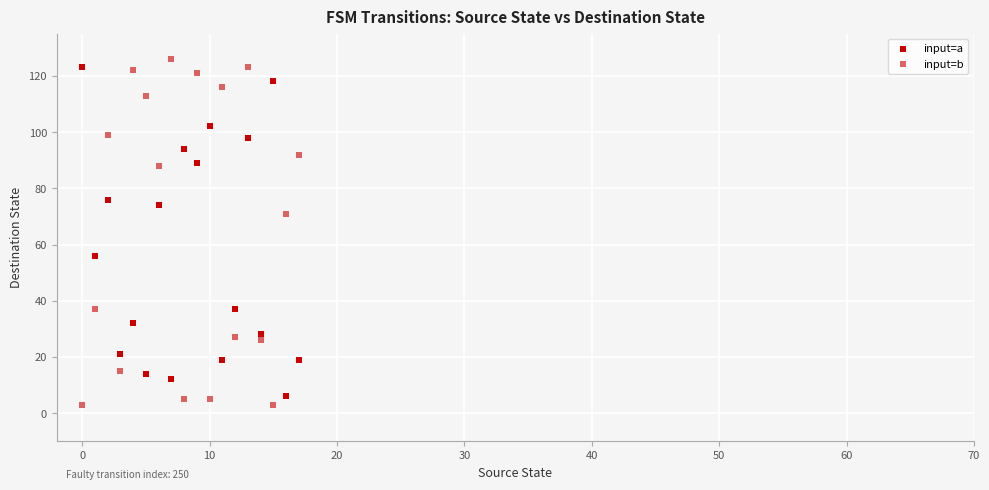

How many data points are displayed?

36